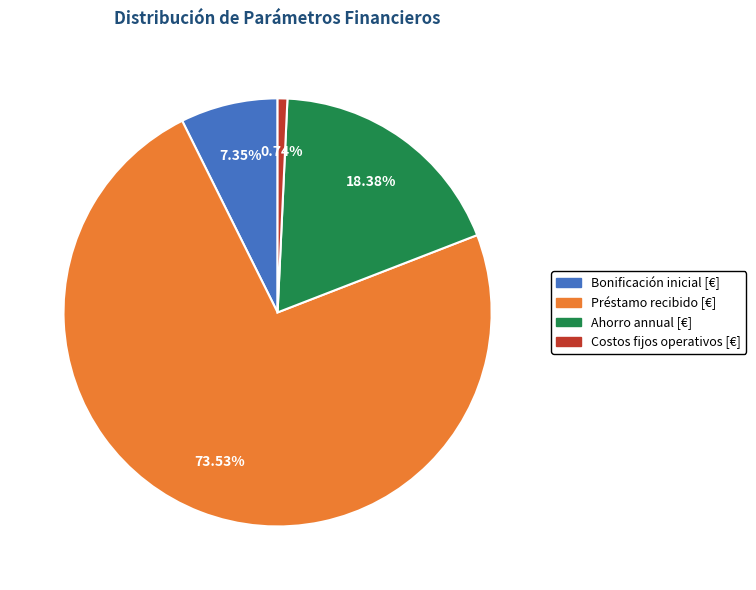

Combined, do Costos fijos operativos [€] and Ahorro annual [€] account for over 50%?

No